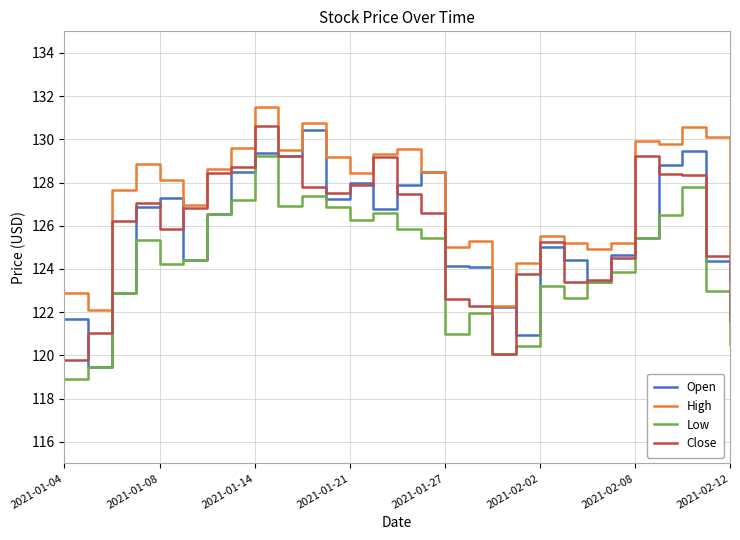

Which series has the largest total across all categories?

High